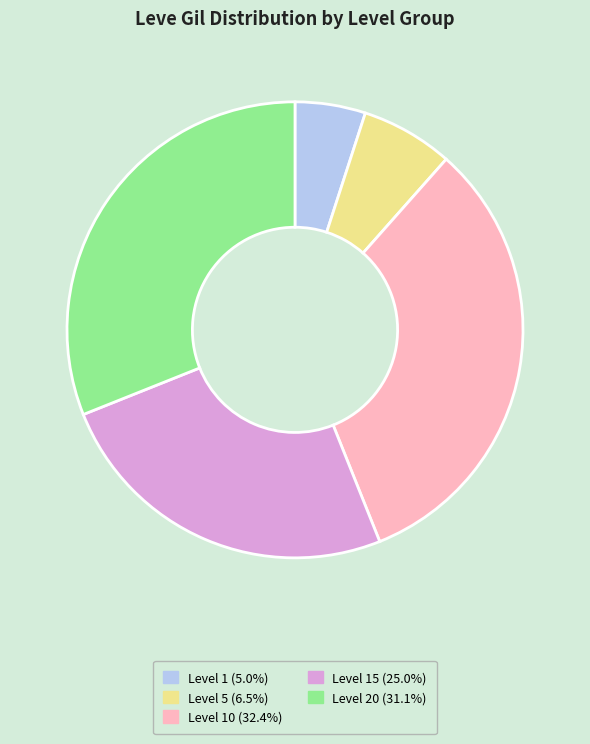

Is there a majority slice in this chart?

No